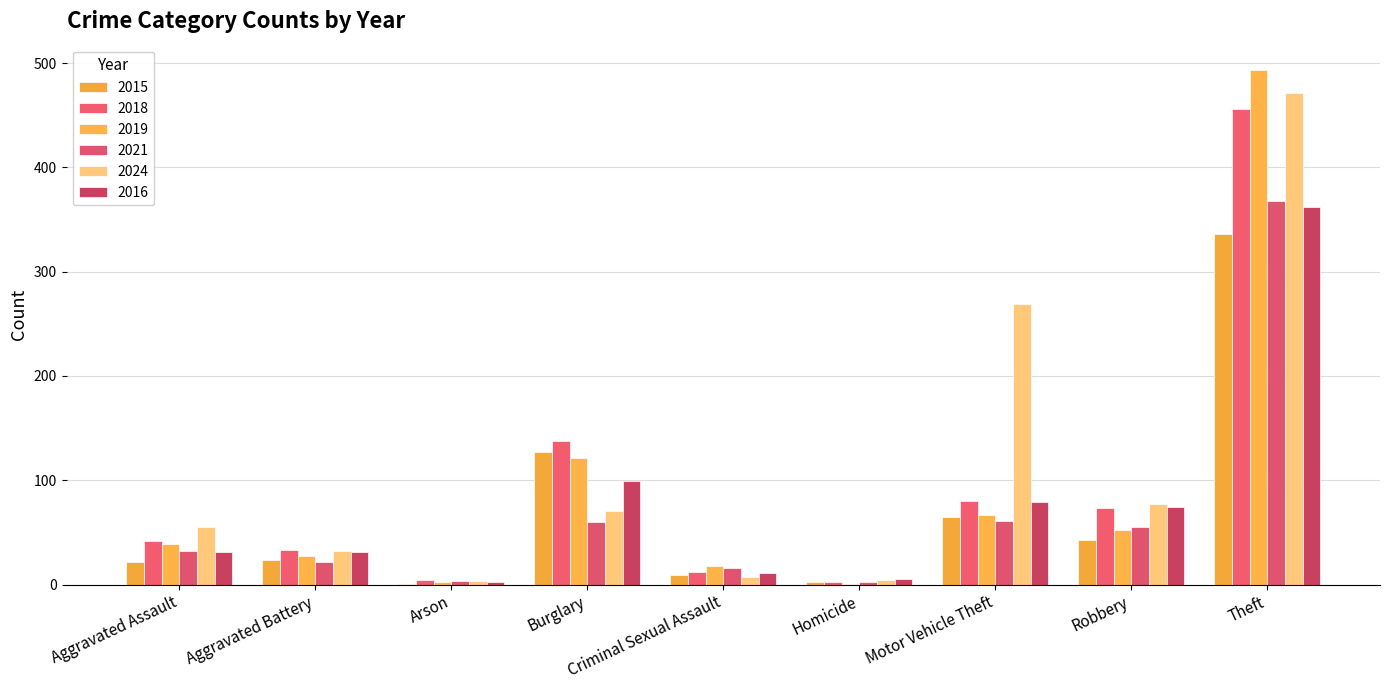

What are all the series names shown in the legend?

2015, 2018, 2019, 2021, 2024, 2016